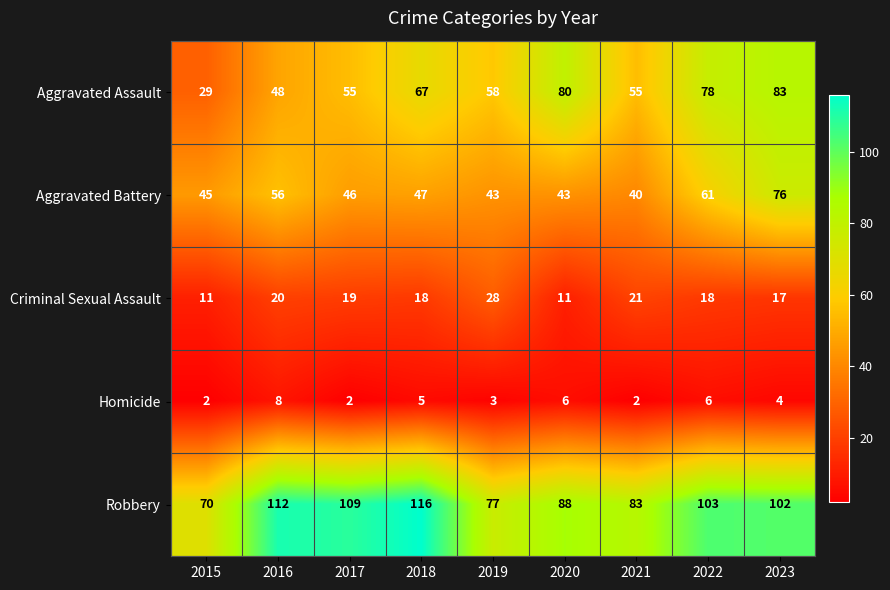

What is the sum of the Criminal Sexual Assault values at 2015 and 2020?

22